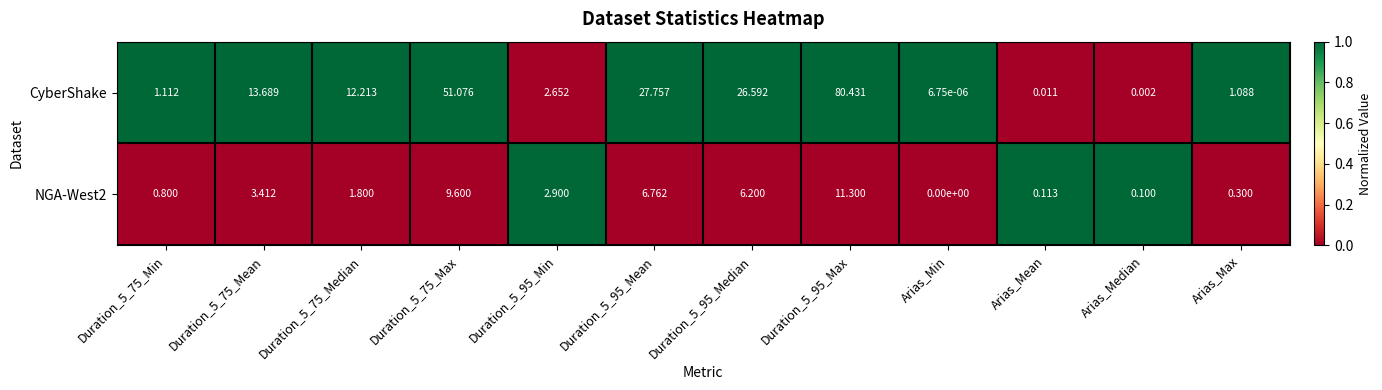

Is the value of NGA-West2 at Duration_5_75_Mean greater than the value of CyberShake at Duration_5_95_Median?

No